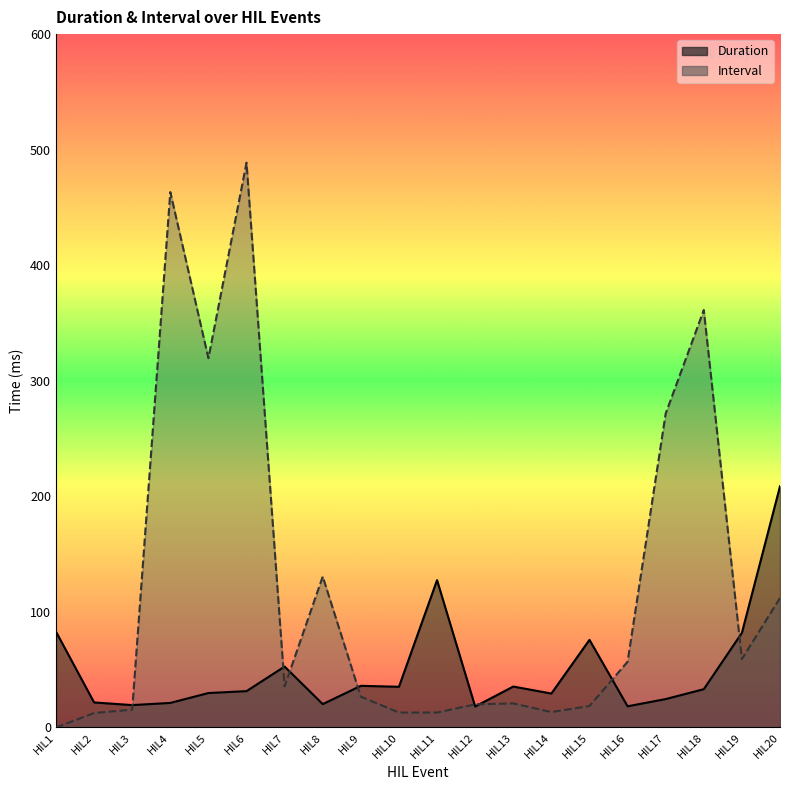

Reading right to left, what are all the values shown in this chart?

Duration: HIL20=208.8	HIL19=81.9	HIL18=33.1	HIL17=24.6	HIL16=18.3	HIL15=75.8	HIL14=29.4	HIL13=35.4	HIL12=18.1	HIL11=127.5	HIL10=35.2	HIL9=36.0	HIL8=20.2	HIL7=52.7	HIL6=31.5	HIL5=29.8	HIL4=21.2	HIL3=19.4	HIL2=21.7	HIL1=82.9
Interval: HIL20=112.1	HIL19=59.2	HIL18=361.2	HIL17=271.7	HIL16=56.9	HIL15=18.5	HIL14=13.3	HIL13=20.8	HIL12=20.0	HIL11=12.9	HIL10=12.9	HIL9=26.7	HIL8=130.6	HIL7=35.6	HIL6=488.8	HIL5=319.6	HIL4=463.3	HIL3=15.4	HIL2=12.5	HIL1=0.0